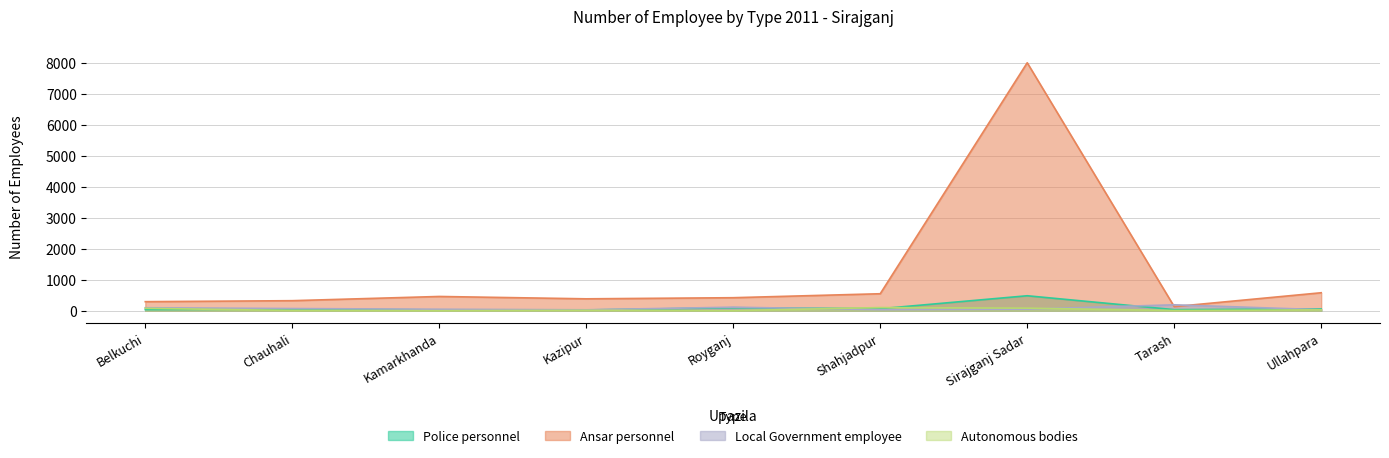

Does the chart display data point markers on the line(s)?

No